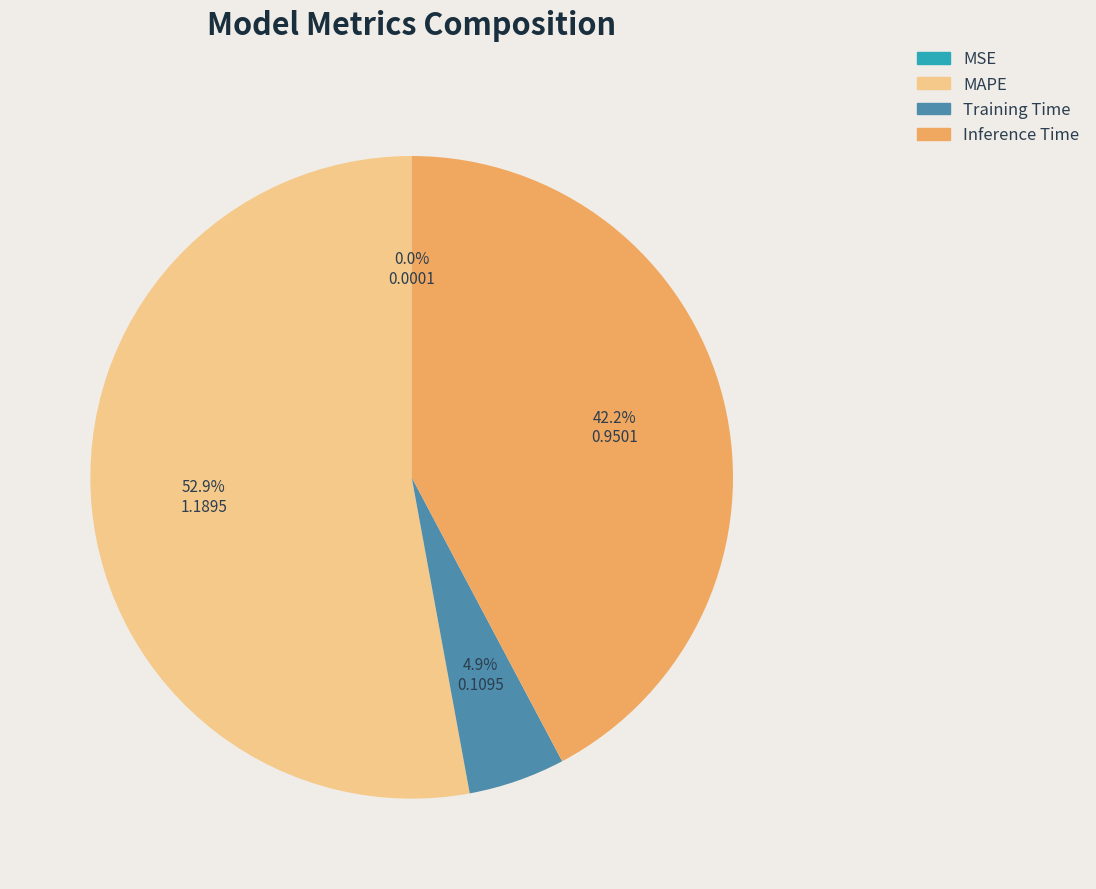

What is the majority slice?

MAPE